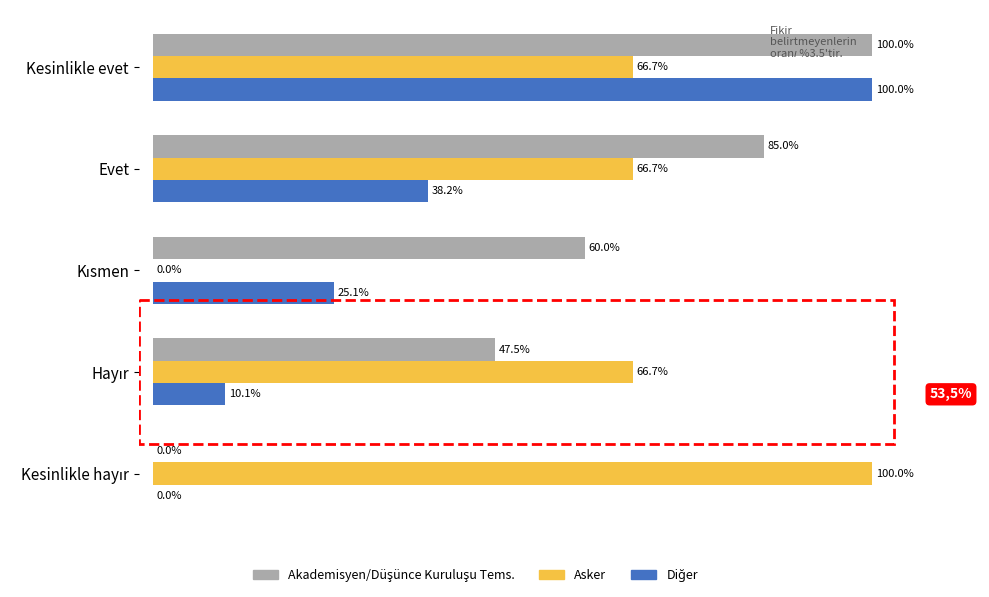

At which category is the sum across all series the highest?

Kesinlikle evet